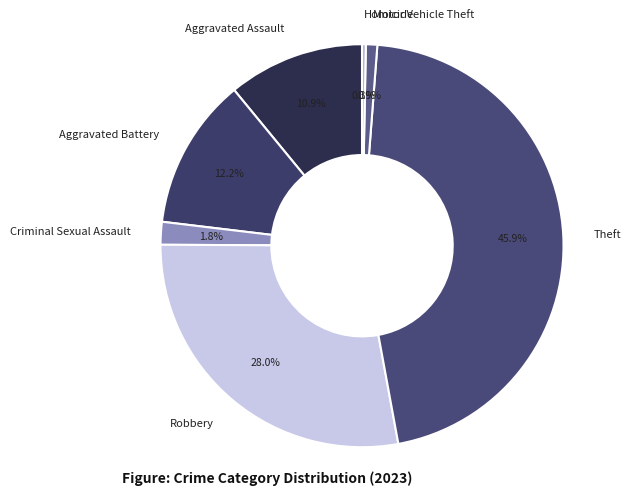

Is Theft the majority of the pie?

No